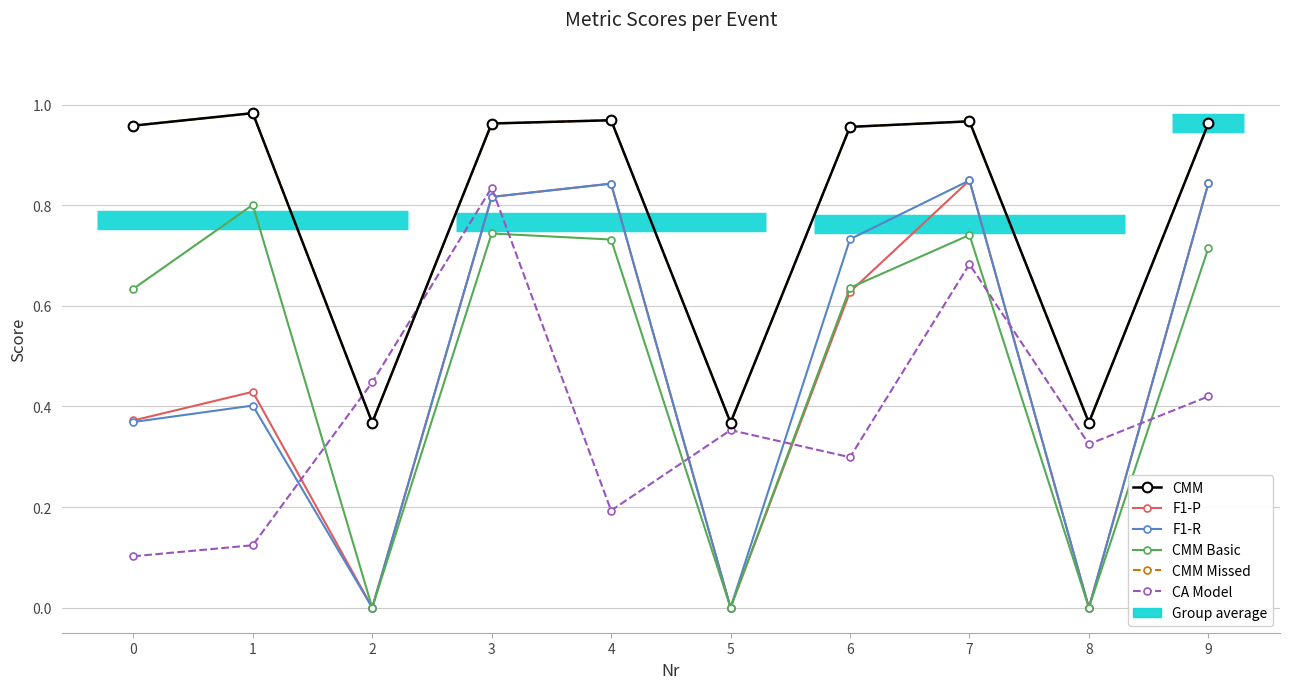

What is the value of the CMM Missed point at the 4th from the left?

1.0